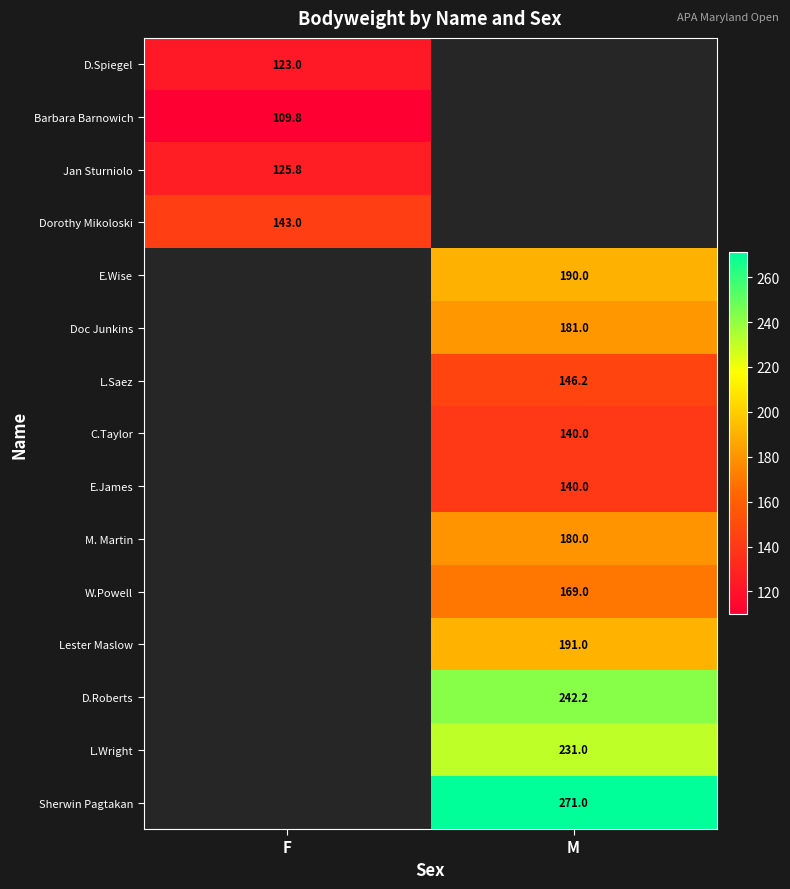

How many distinct data groups are displayed?

15